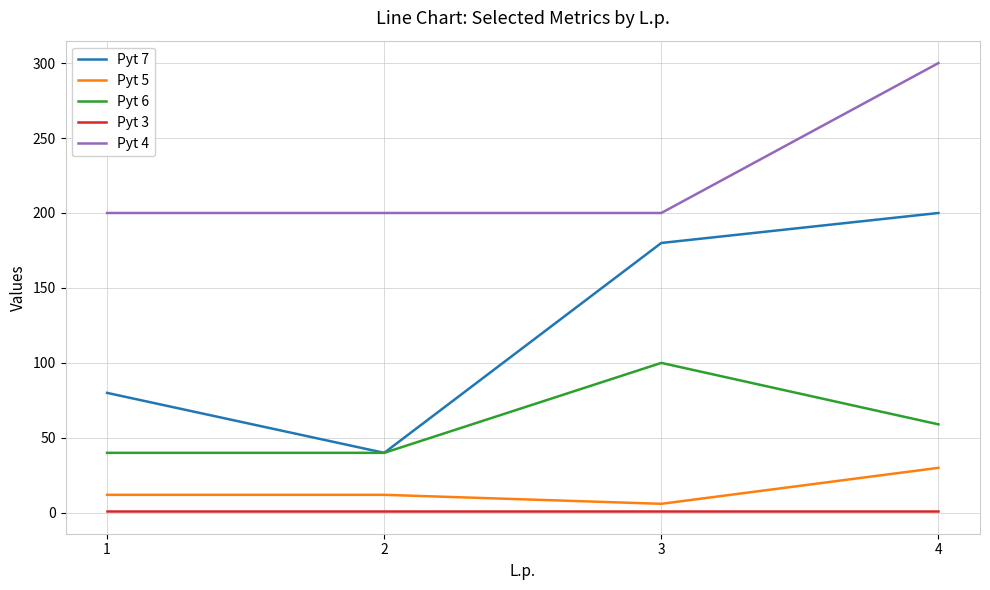

What is the difference between the highest and lowest values at 4?

299